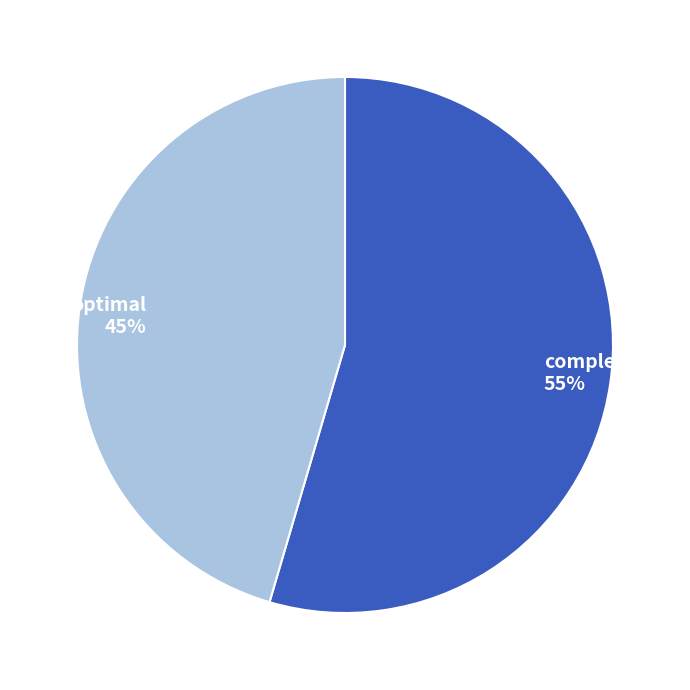

What percentage is the optimal slice, to the nearest percent?

45%